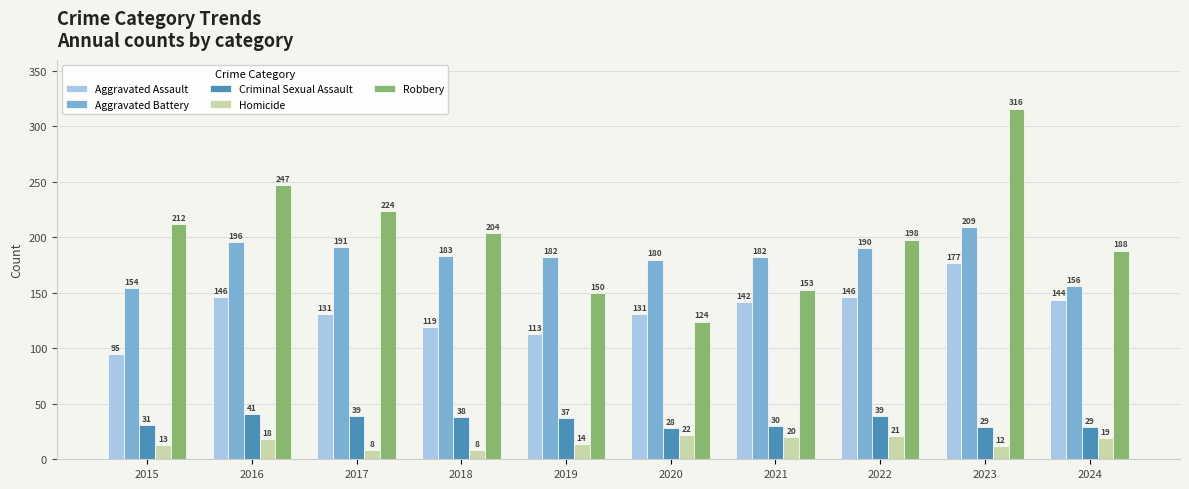

At which label is Homicide closest to 15?

2019